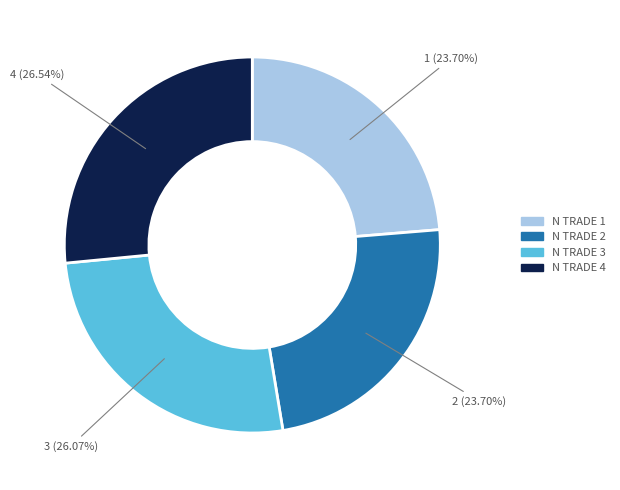

How many segments does this pie chart have?

4